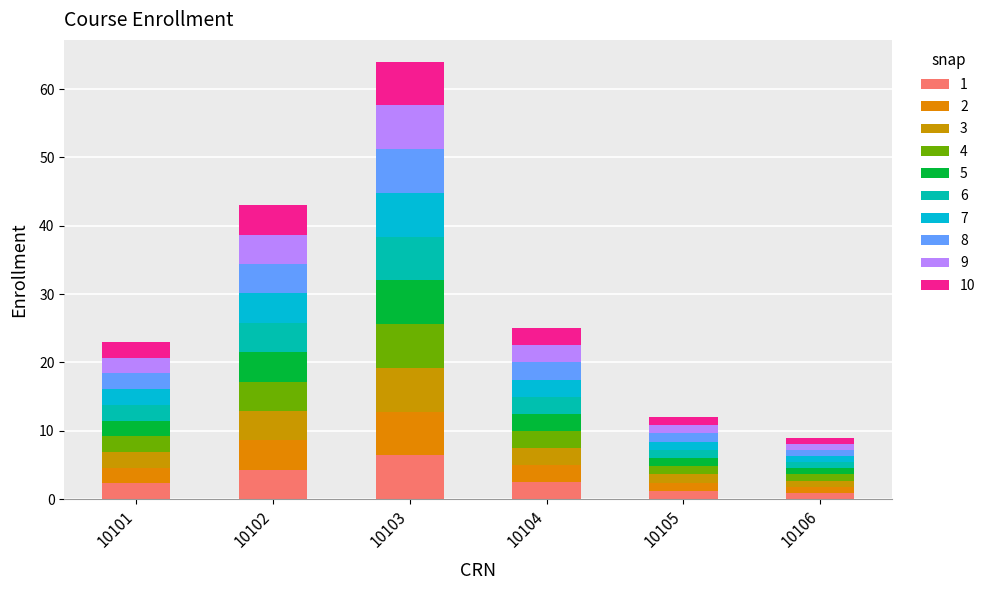

Which has a higher value, 10102 or 10106?

10102